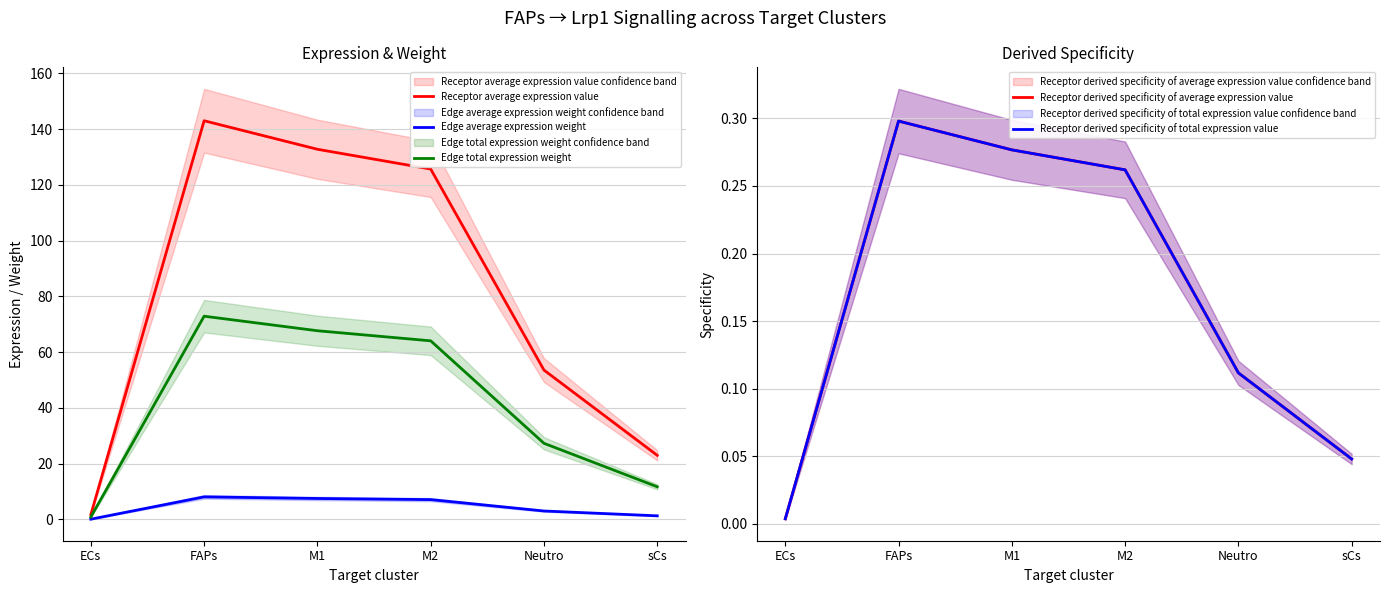

At which label is Receptor derived specificity of average expression value closest to 0?

ECs